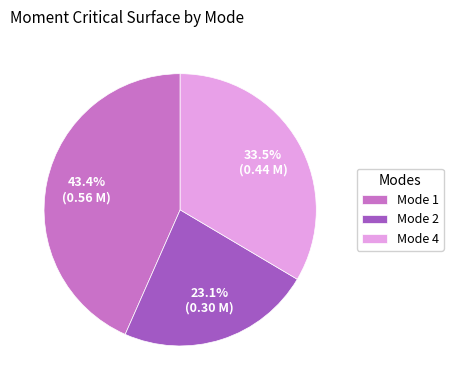

What portion of the pie excludes Mode 2?

76.9%